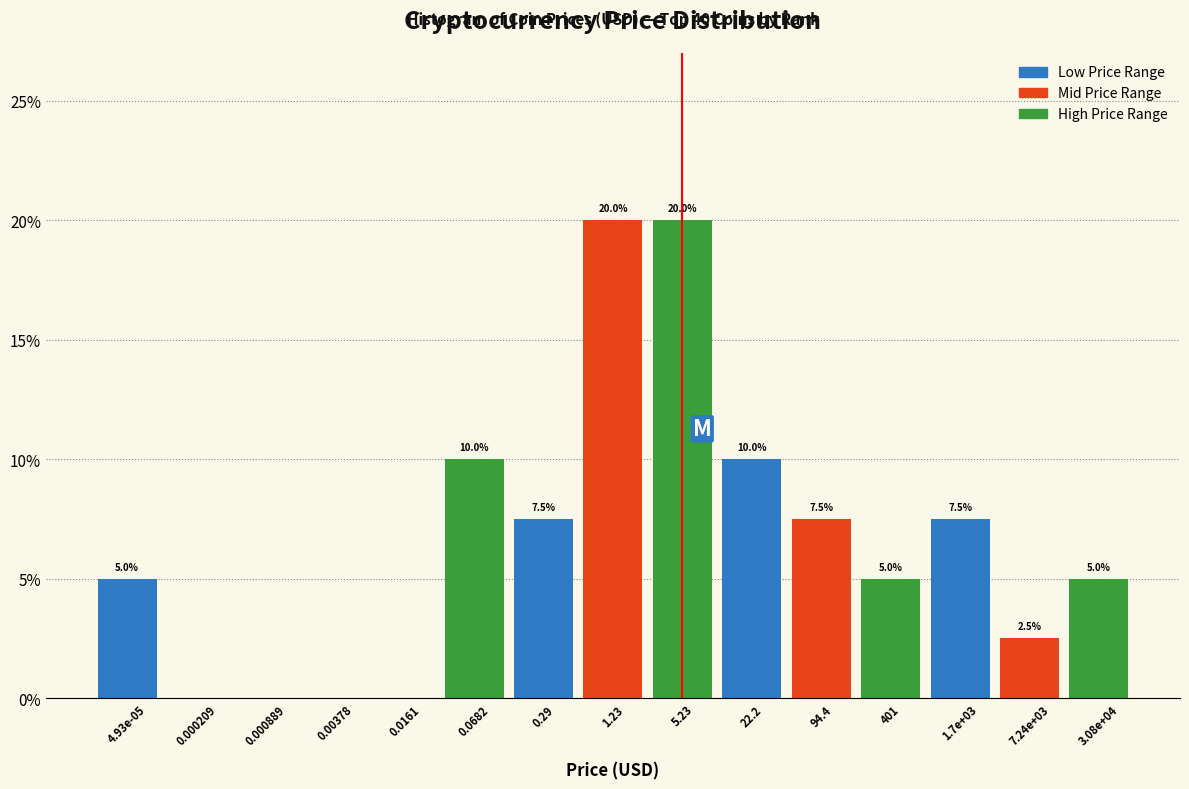

Reading left to right, transcribe all the data shown in this chart.

4.93e-05=5.0	0.000209=0.0	0.000889=0.0	0.00378=0.0	0.0161=0.0	0.0682=10.0	0.29=7.5	1.23=20.0	5.23=20.0	22.2=10.0	94.4=7.5	401=5.0	1.7e+03=7.5	7.24e+03=2.5	3.08e+04=5.0